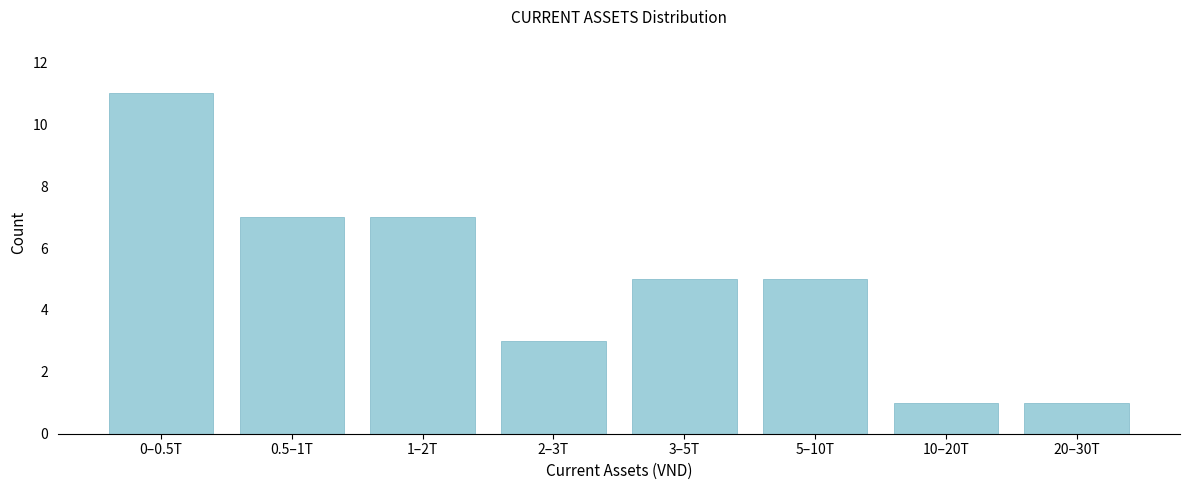

Reading left to right, transcribe all the data shown in this chart.

0–0.5T=11	0.5–1T=7	1–2T=7	2–3T=3	3–5T=5	5–10T=5	10–20T=1	20–30T=1